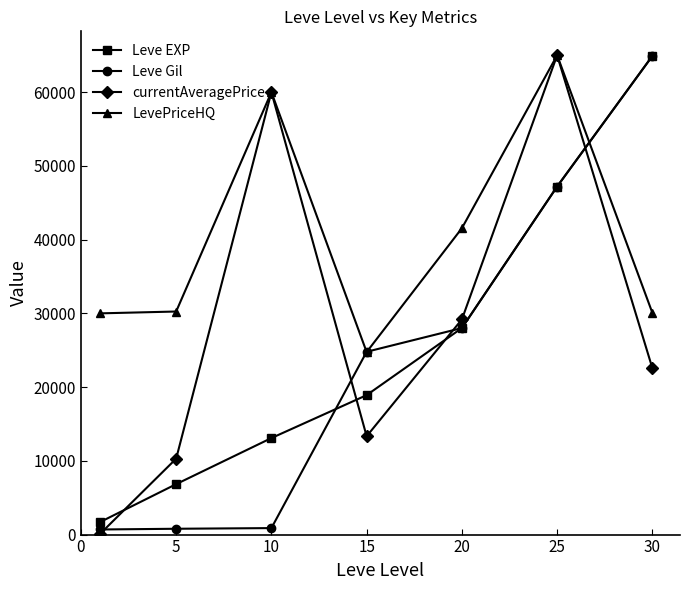

At how many categories does at least one series exceed 51018?

3